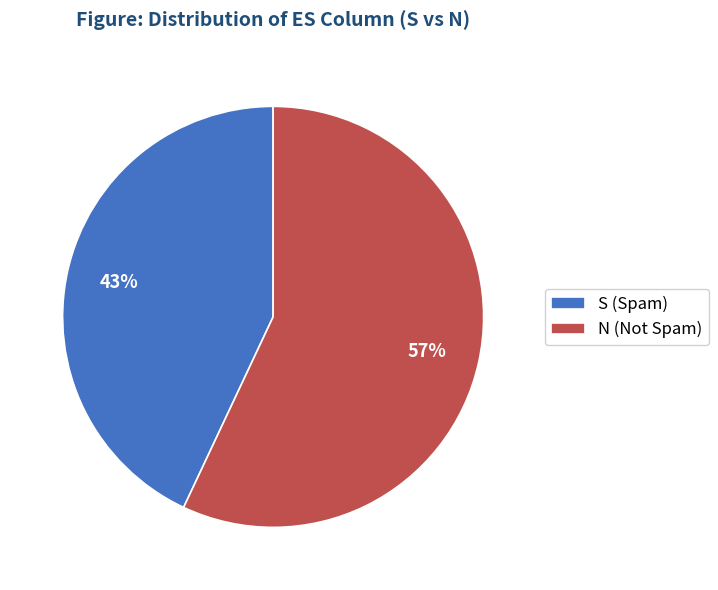

Rank the categories by value from lowest to highest.

S, N